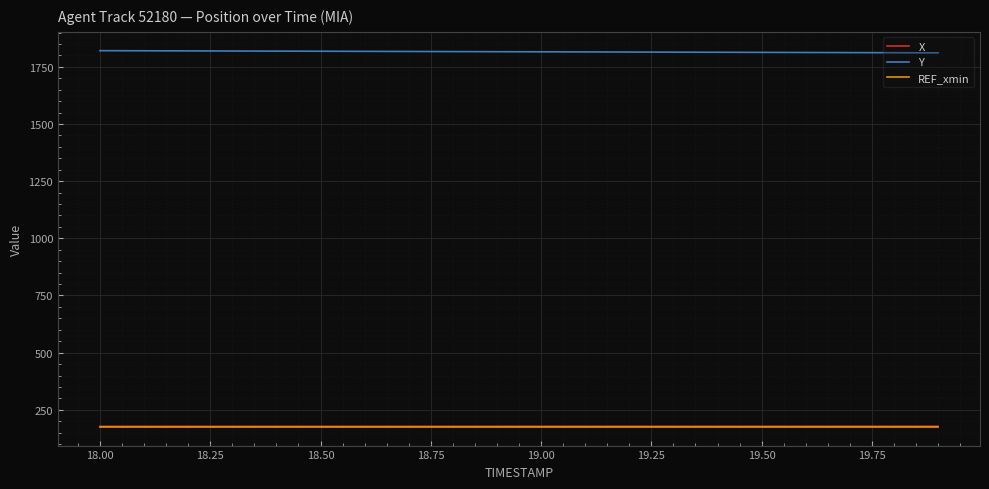

True or false: REF_xmin and Y cross at least once.

False